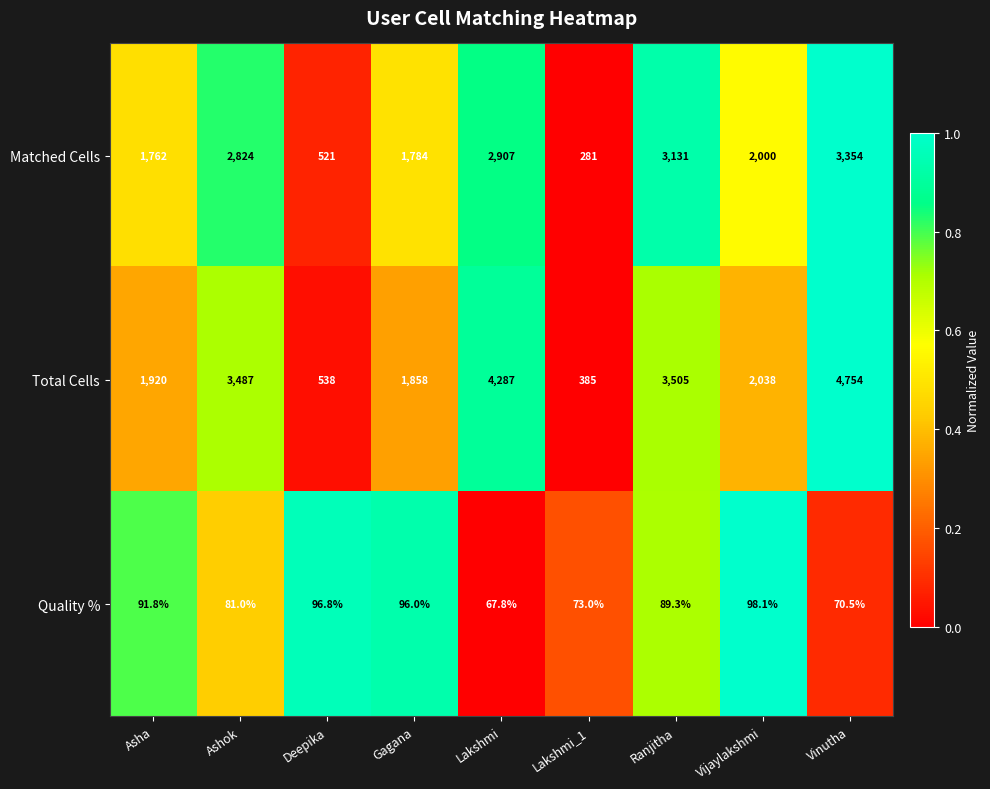

Which label corresponds to the smallest value in the chart?

Lakshmi